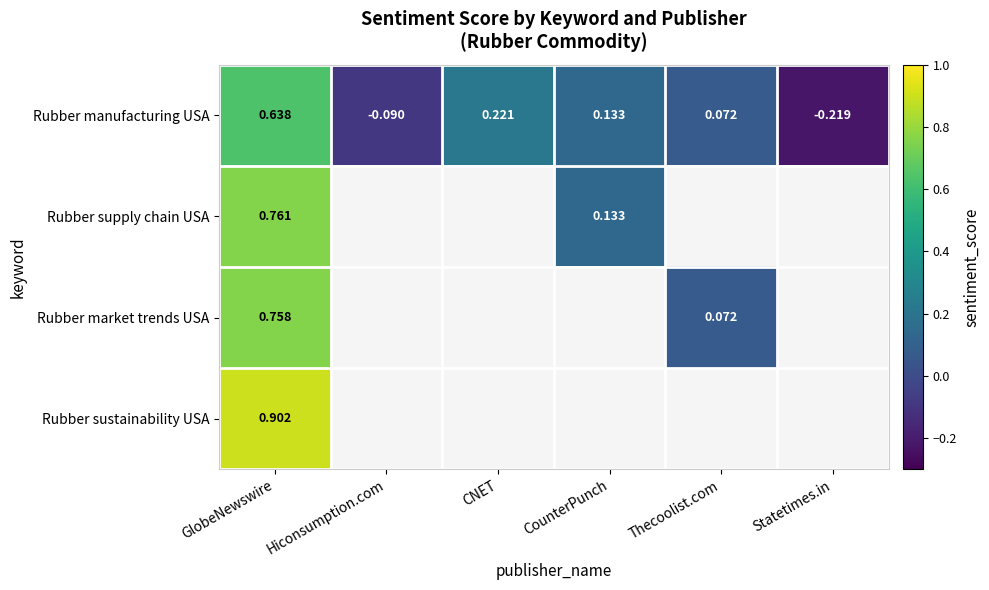

At how many categories does at least one series exceed 0?

4